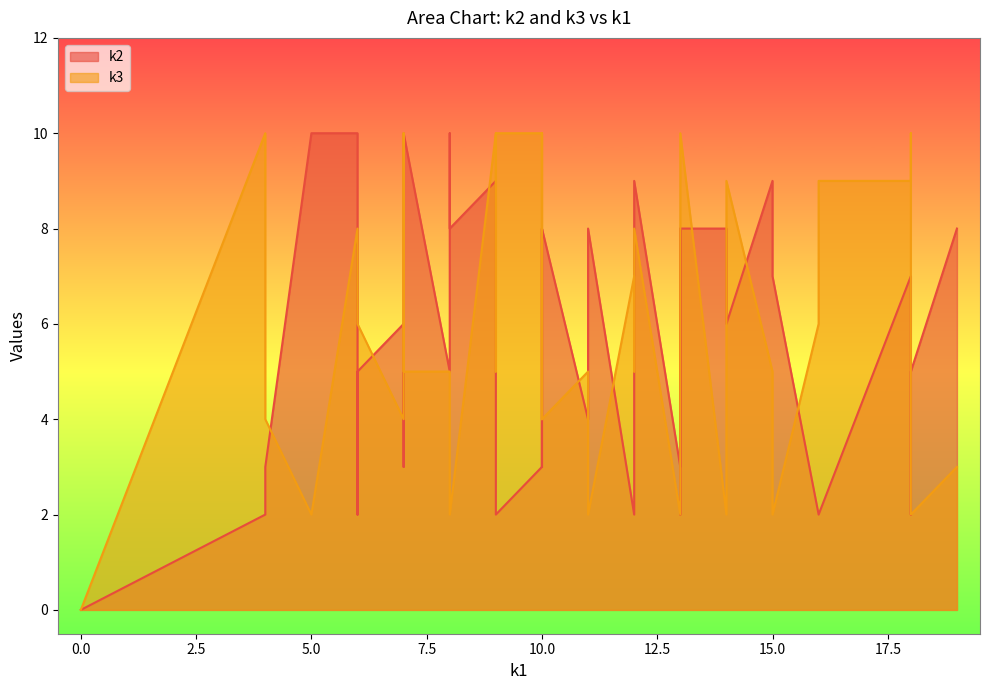

How many times do k2 and k3 cross each other?

16